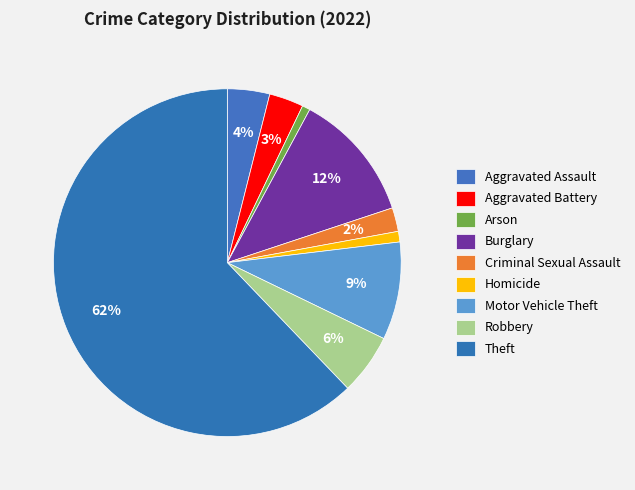

To the nearest percent, what is the combined percentage of Arson and Motor Vehicle Theft?

10%